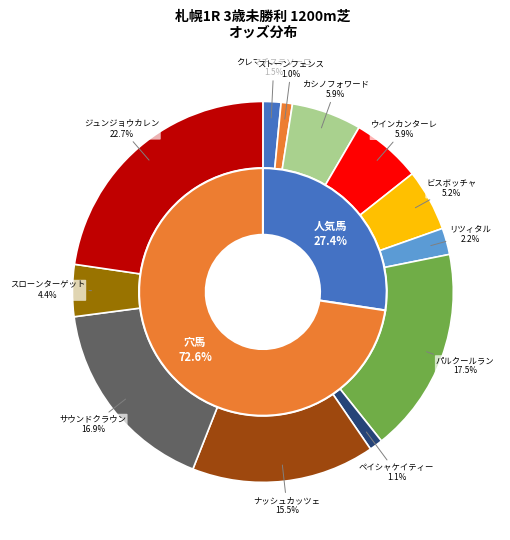

Is there a majority slice in this chart?

No